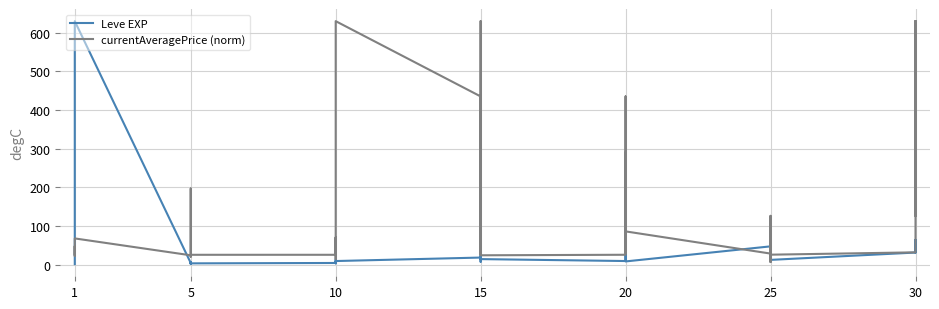

Does the chart display data point markers on the line(s)?

No